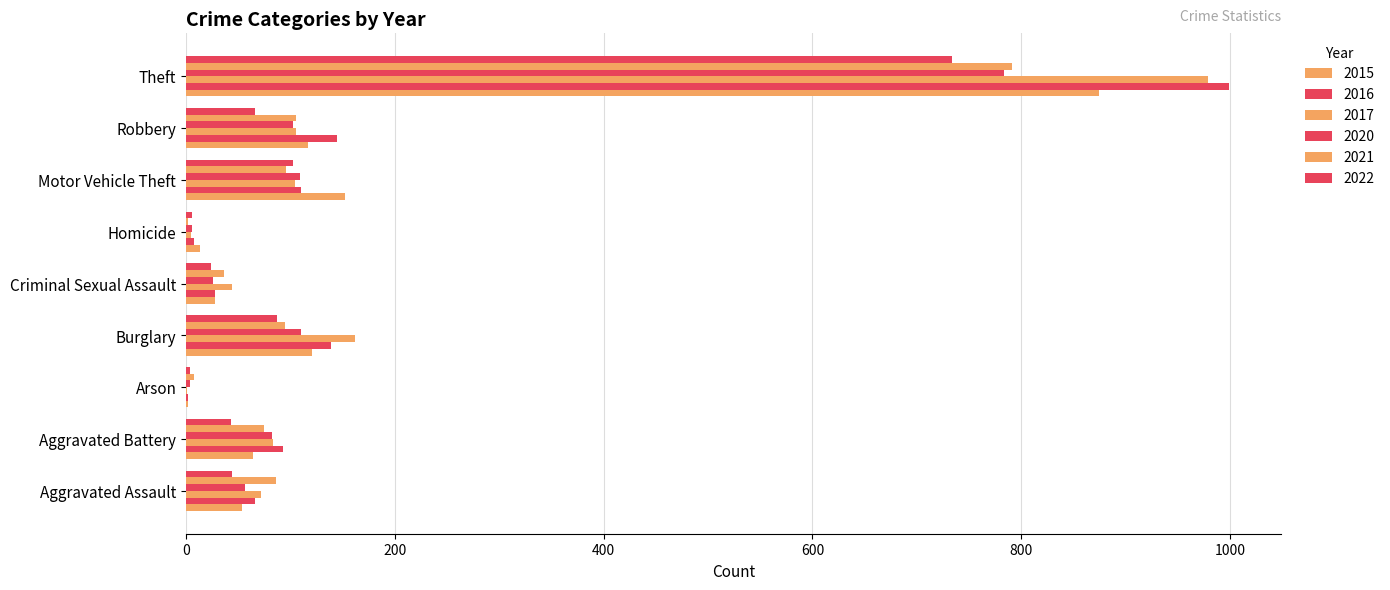

What is the average value of the 2022 series?

123